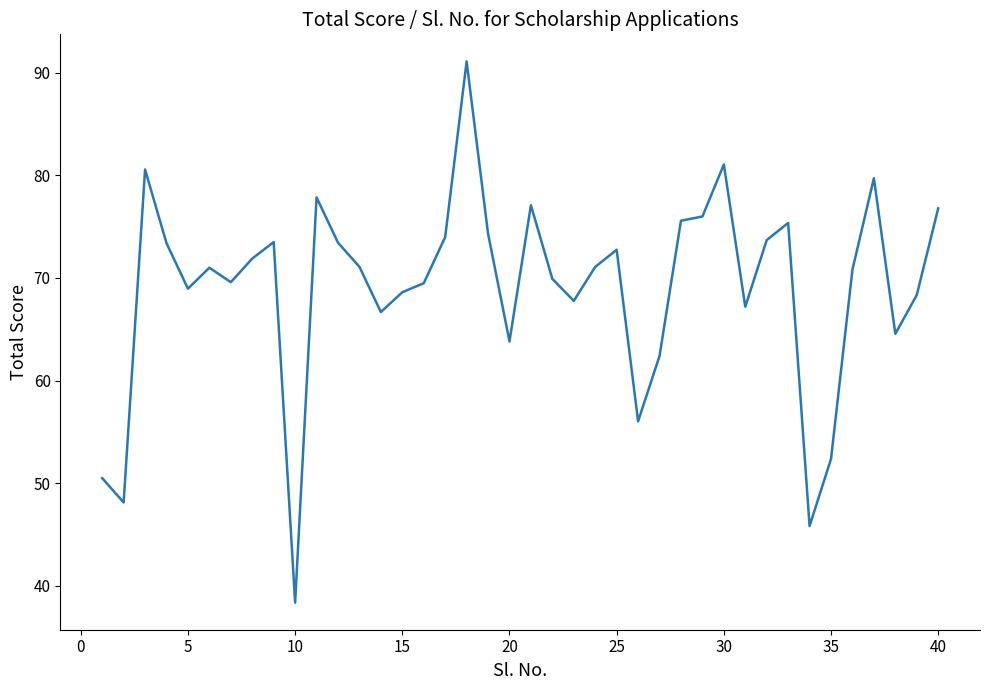

What is the greatest value displayed?

91.1